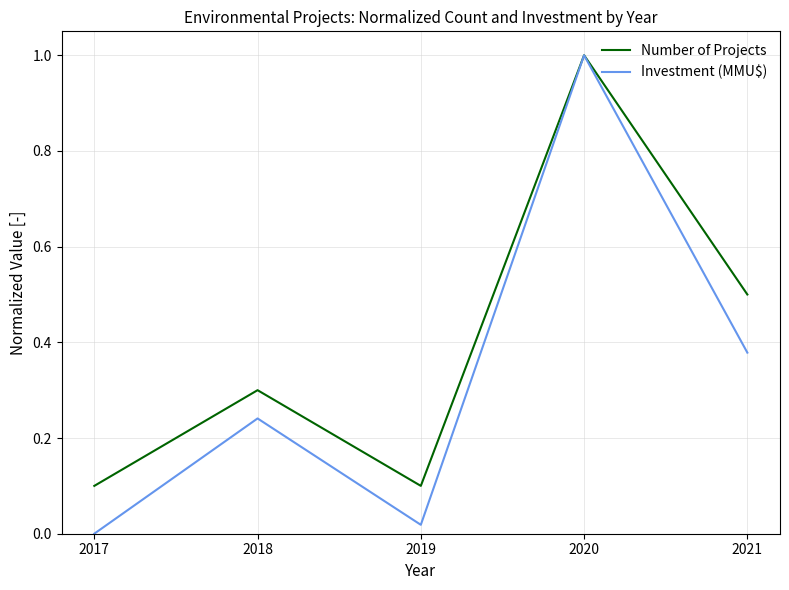

Which category has the lowest value in the Investment (MMU$) series?

2017